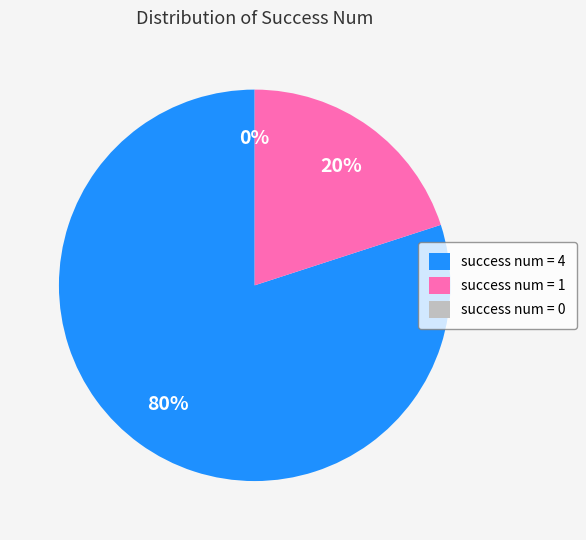

How many slices are in this pie chart?

3